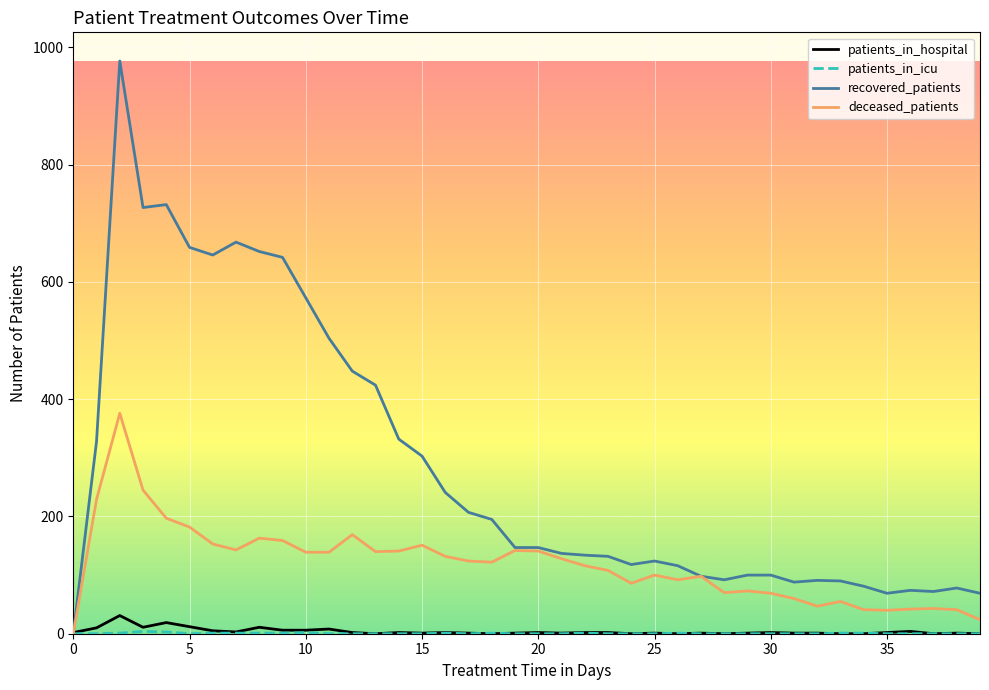

What is the maximum value shown in the chart?

977